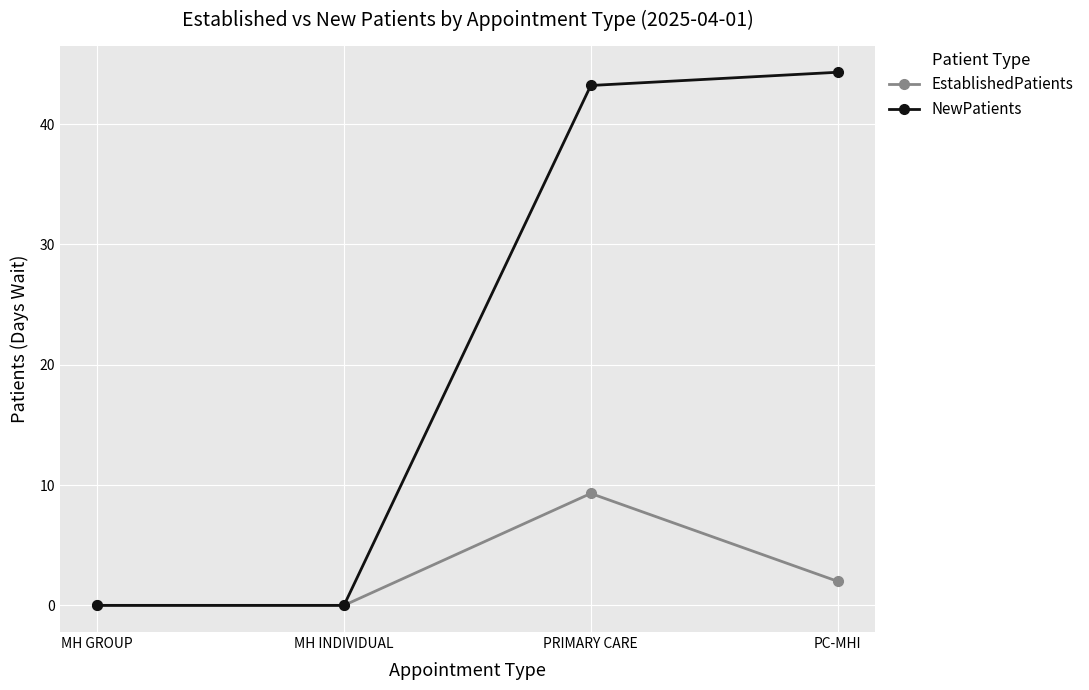

What is the approximate value of EstablishedPatients at PRIMARY CARE?

9.3